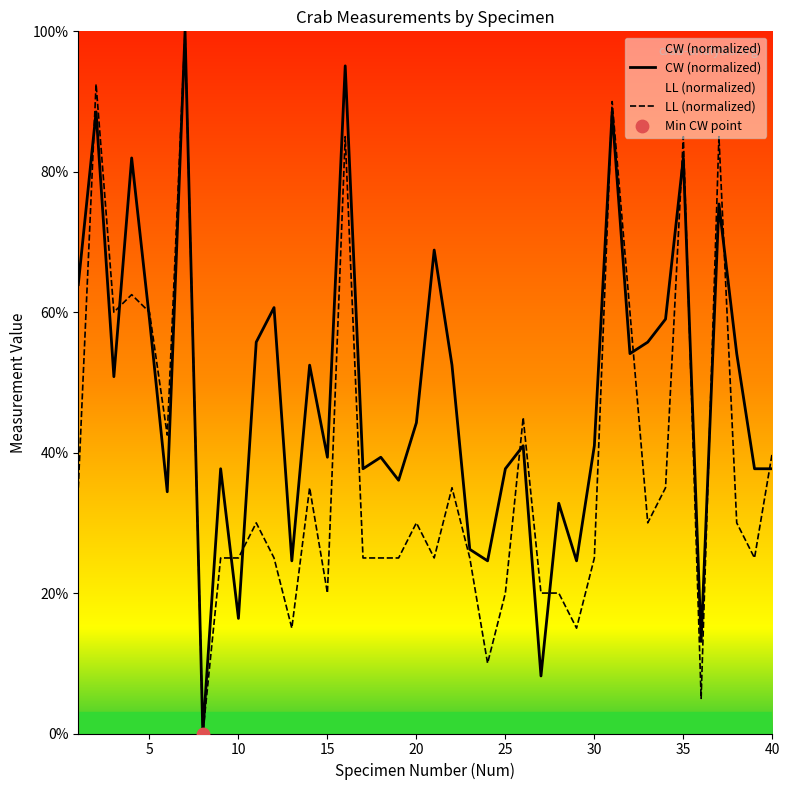

Which series reaches the minimum Y coordinate?

CW (normalized)